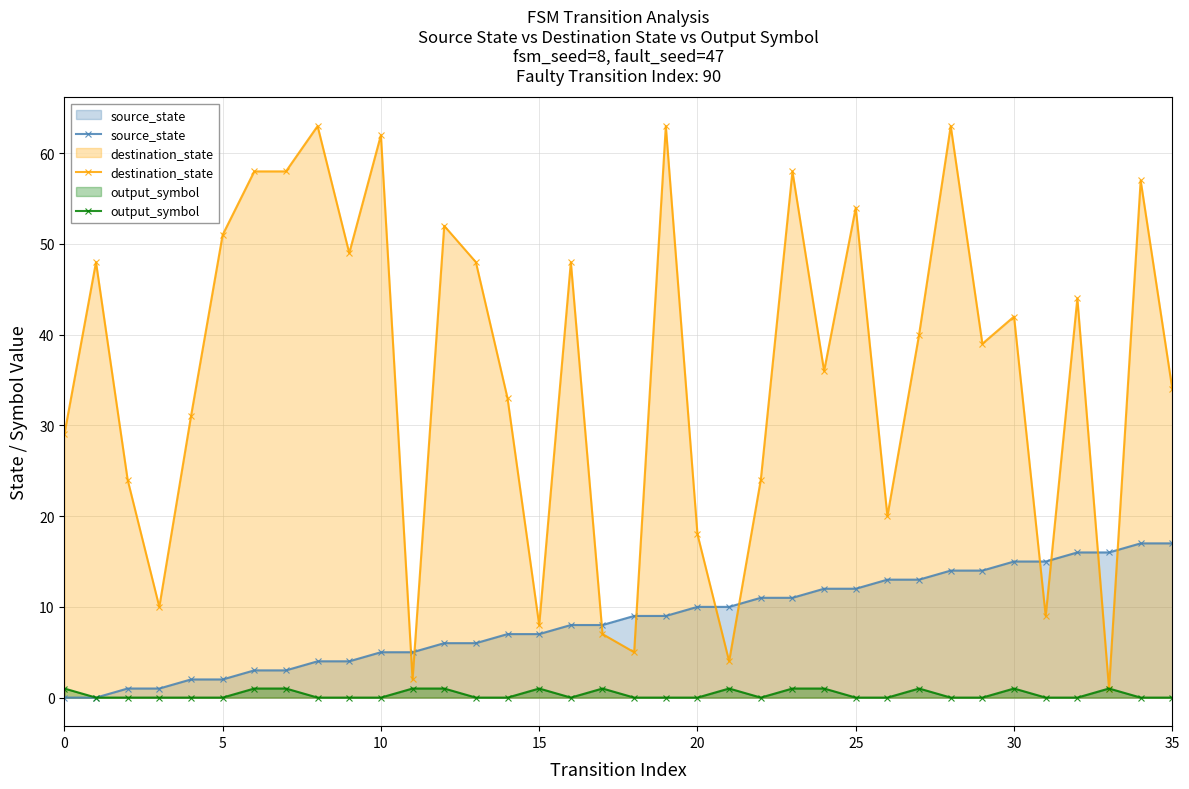

True or false: output_symbol has more than 0 interior local peaks.

True